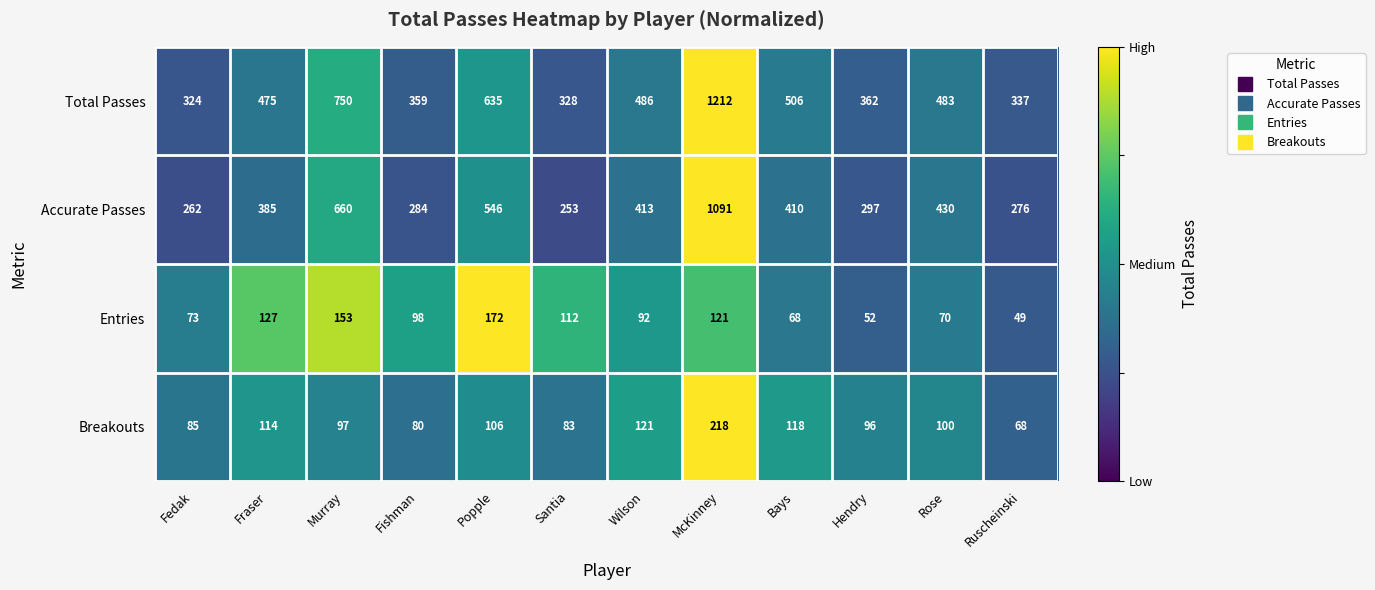

Which category has the highest value across all series?

McKinney